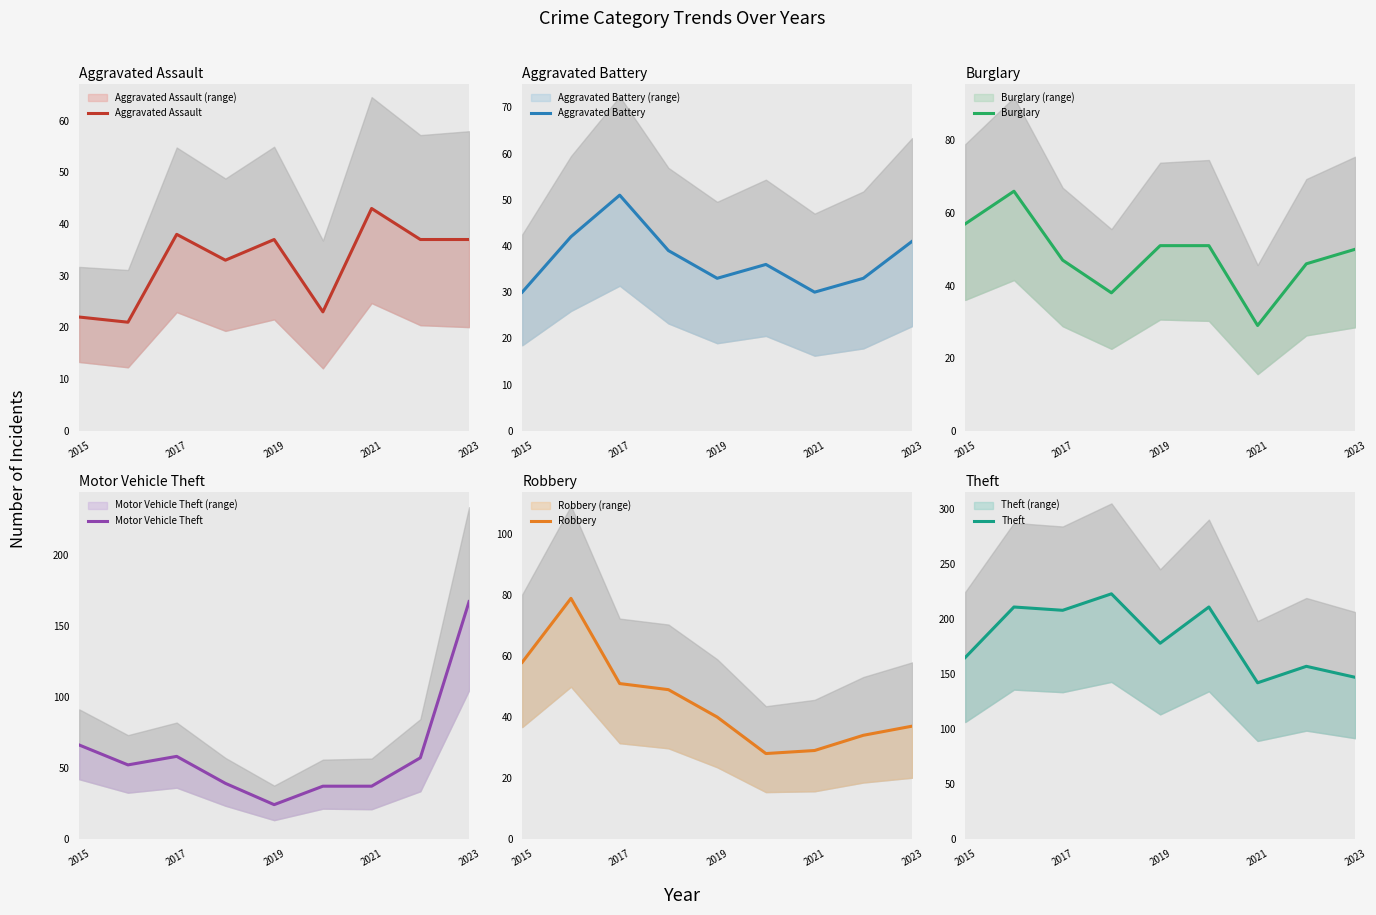

At which category is the sum across all series the highest?

2023